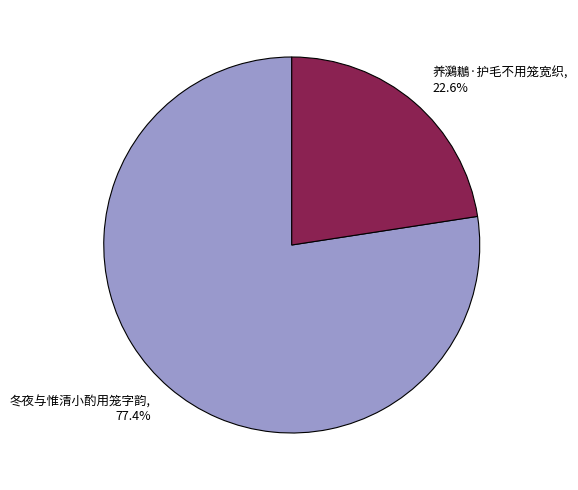

Which category has the biggest portion of the pie?

冬夜与惟清小酌用笼字韵